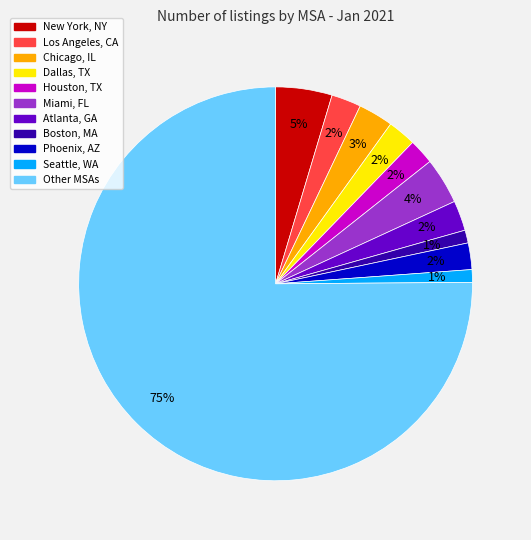

What is the largest slice in the pie chart?

Other